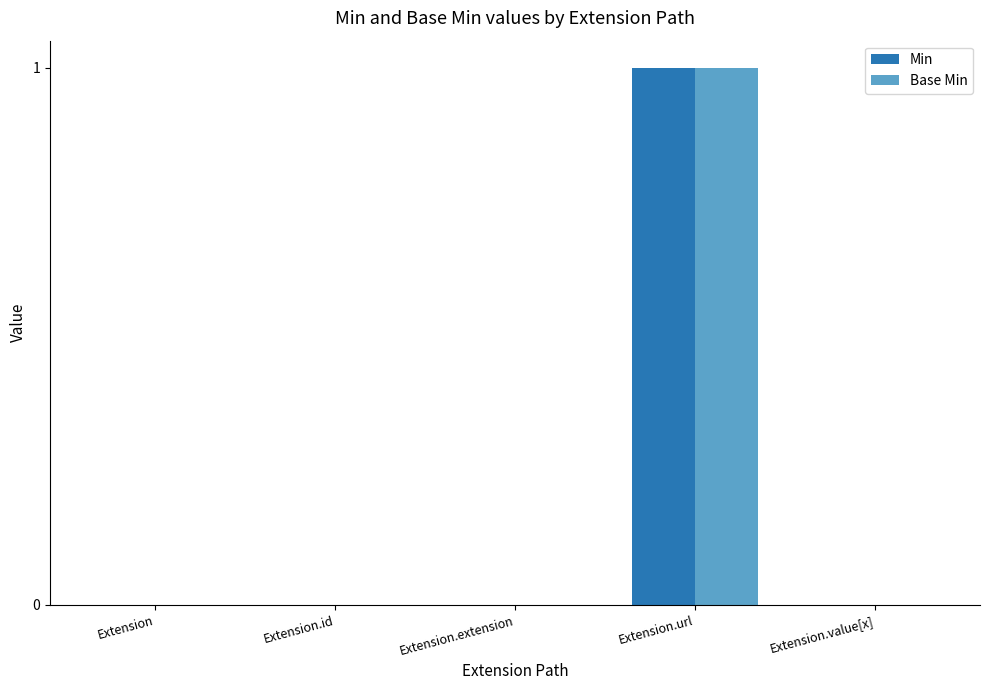

The Base Min series shows 0 at Extension. True or false?

True